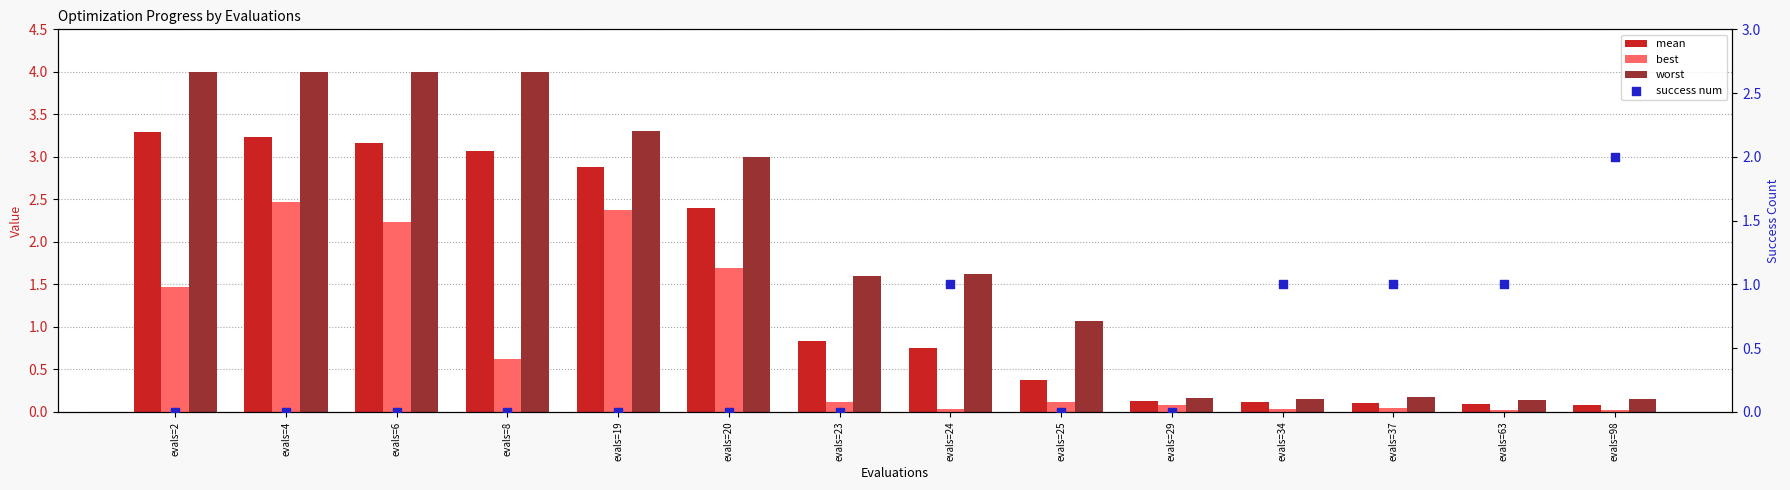

Which series contains the highest Y value?

worst